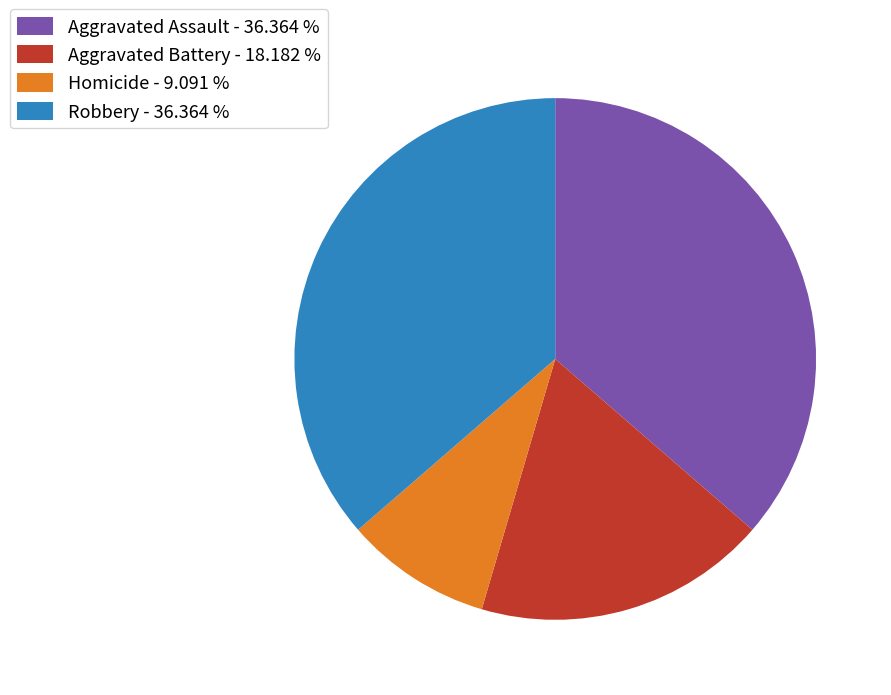

Is there a majority slice in this chart?

No